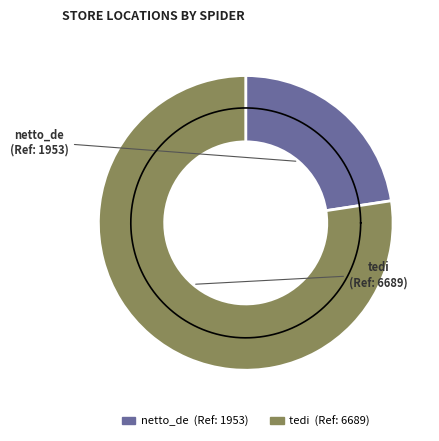

Combined, what portion of the pie is netto_de and tedi?

100.0%